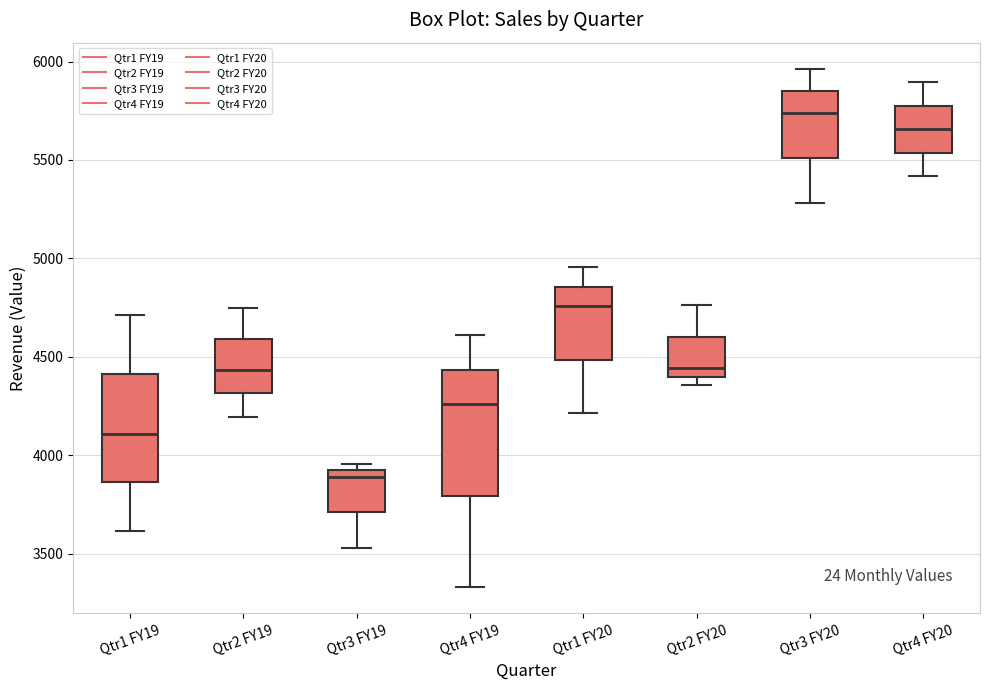

Which box has the lowest median line?

Qtr3 FY19